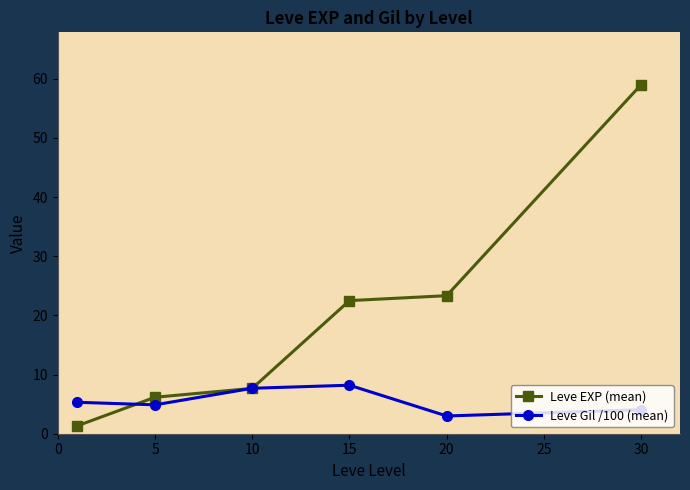

In Leve Gil /100 (mean), how many points are lower than both neighbors (excluding endpoints)?

2